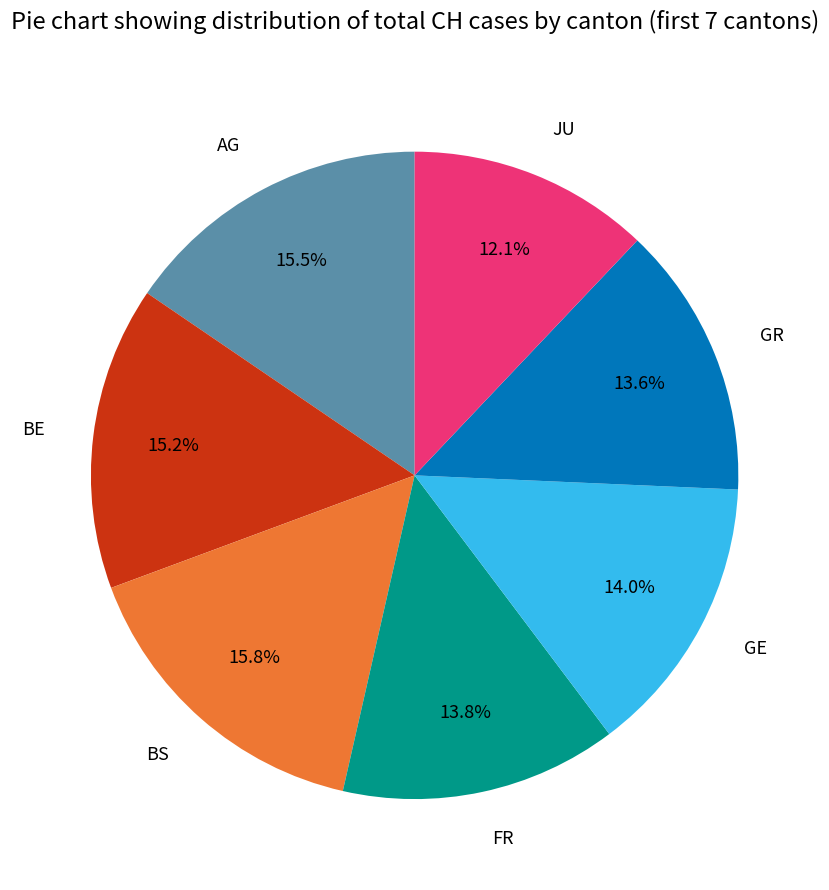

Approximately how many times larger is the value at GR compared to JU?

1.1